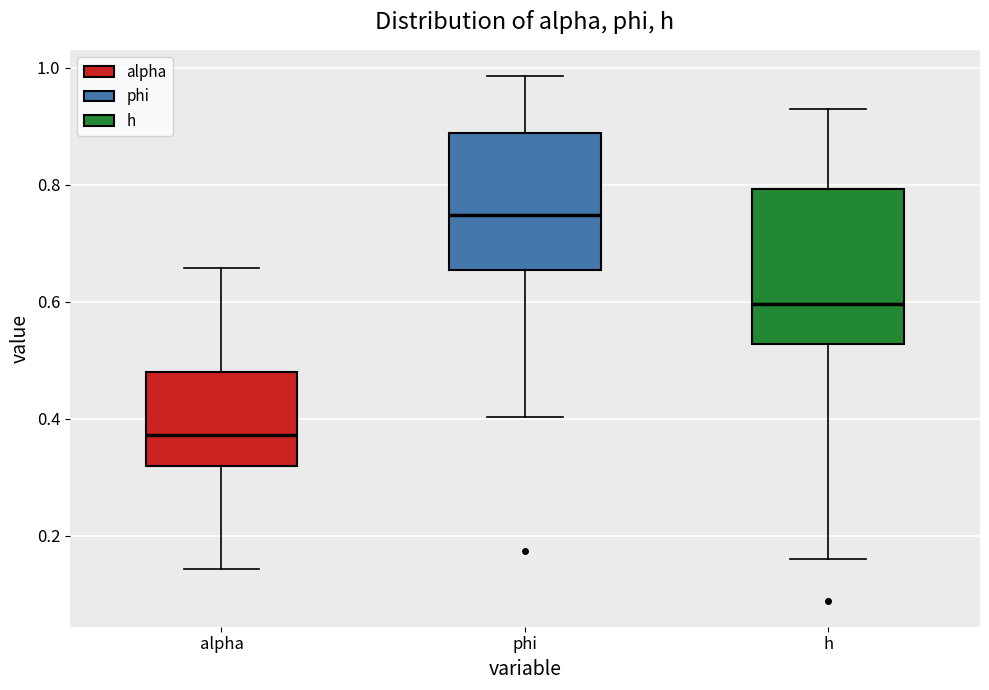

Reading left to right, transcribe this box plot: for each box, give where its median line is, the range the box spans, and where its two whiskers end, as read against the y-axis. The values are not printed on the chart, so give them approximately, as read against the axis.

alpha: median 0.38, box 0.32 to 0.48, whiskers 0.14 to 0.66
phi: median 0.74, box 0.66 to 0.88, whiskers 0.40 to 0.98
h: median 0.60, box 0.52 to 0.80, whiskers 0.16 to 0.92